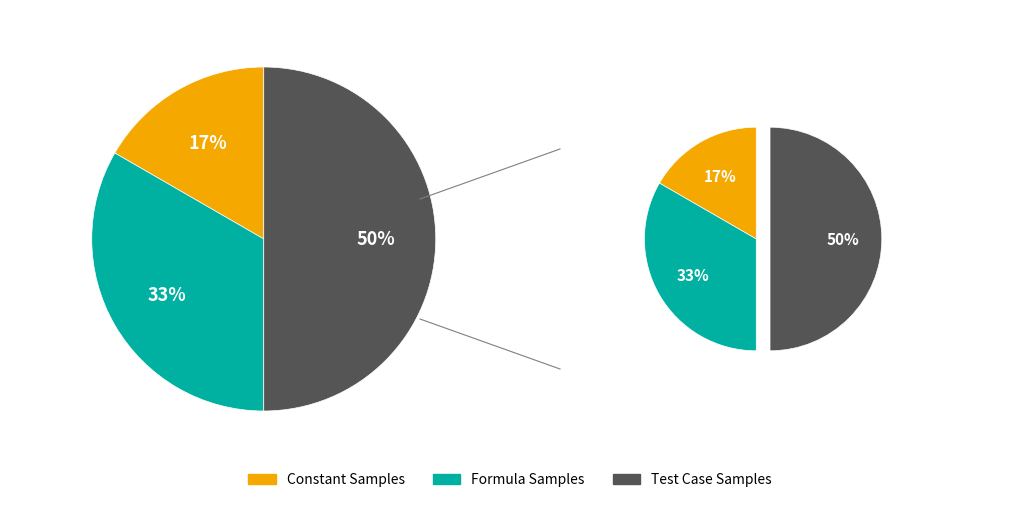

Which slice is the largest?

Test Case Samples